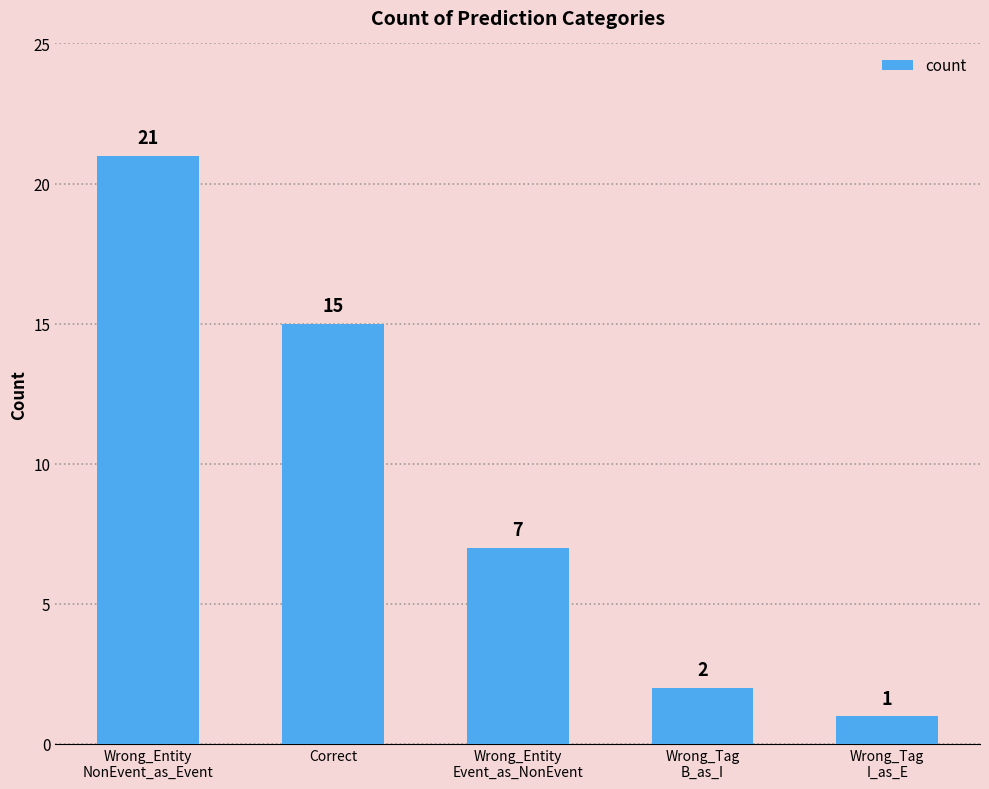

Are the bars grouped side by side (vs. stacked)?

No